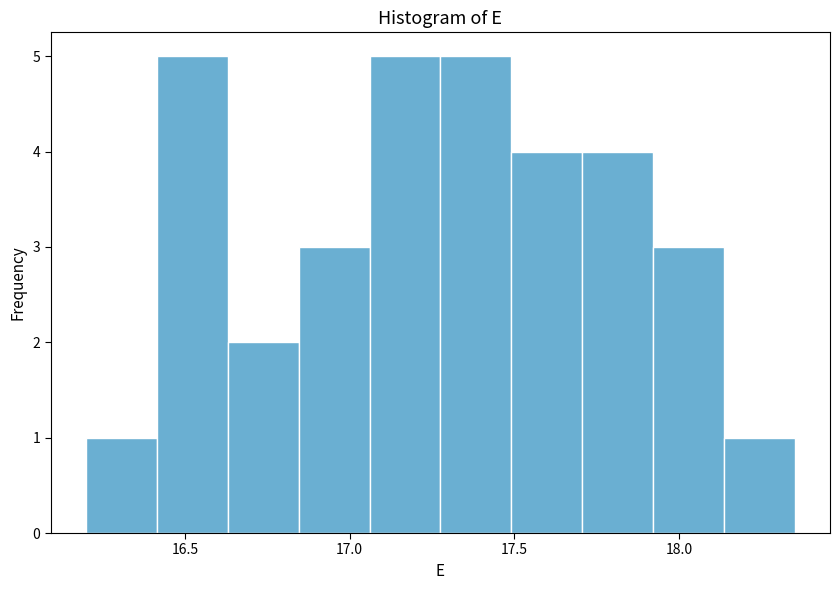

Reading left to right, transcribe this chart: for each bar, give the range it covers on the x-axis and its height. Neither the bar edges nor the heights are printed on the chart, so give them approximately, as read against the axes.

16.200 to 16.415: 1
16.415 to 16.630: 5
16.630 to 16.845: 2
16.845 to 17.060: 3
17.060 to 17.275: 5
17.275 to 17.490: 5
17.490 to 17.705: 4
17.705 to 17.920: 4
17.920 to 18.135: 3
18.135 to 18.350: 1